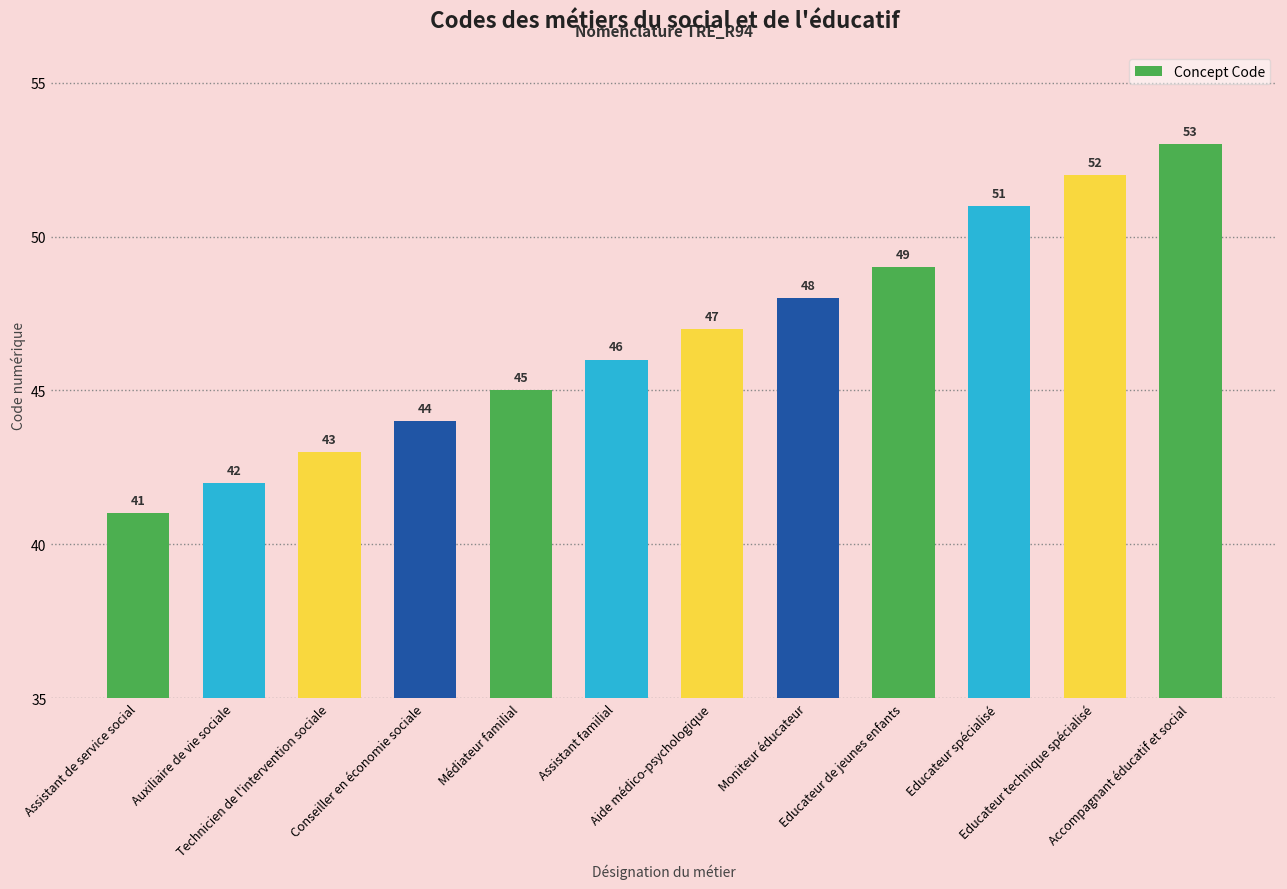

The chart shows a value of 44 at Conseiller en économie sociale. True or false?

True